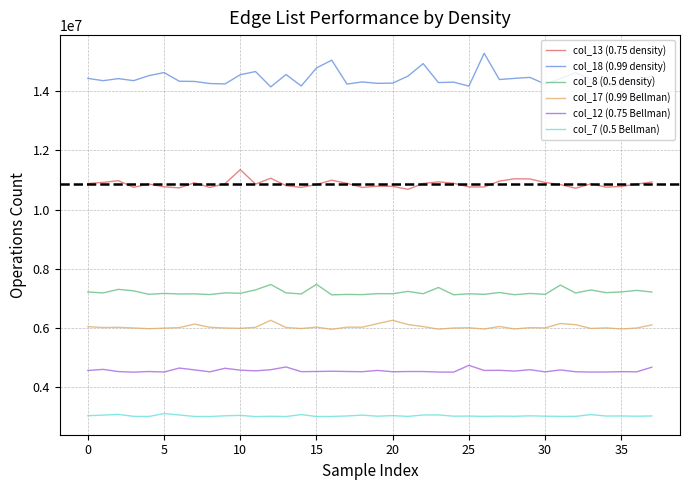

List the series in order of their peak value, highest first.

col_18 (0.99 density), col_13 (0.75 density), col_8 (0.5 density), col_17 (0.99 Bellman), col_12 (0.75 Bellman), col_7 (0.5 Bellman)